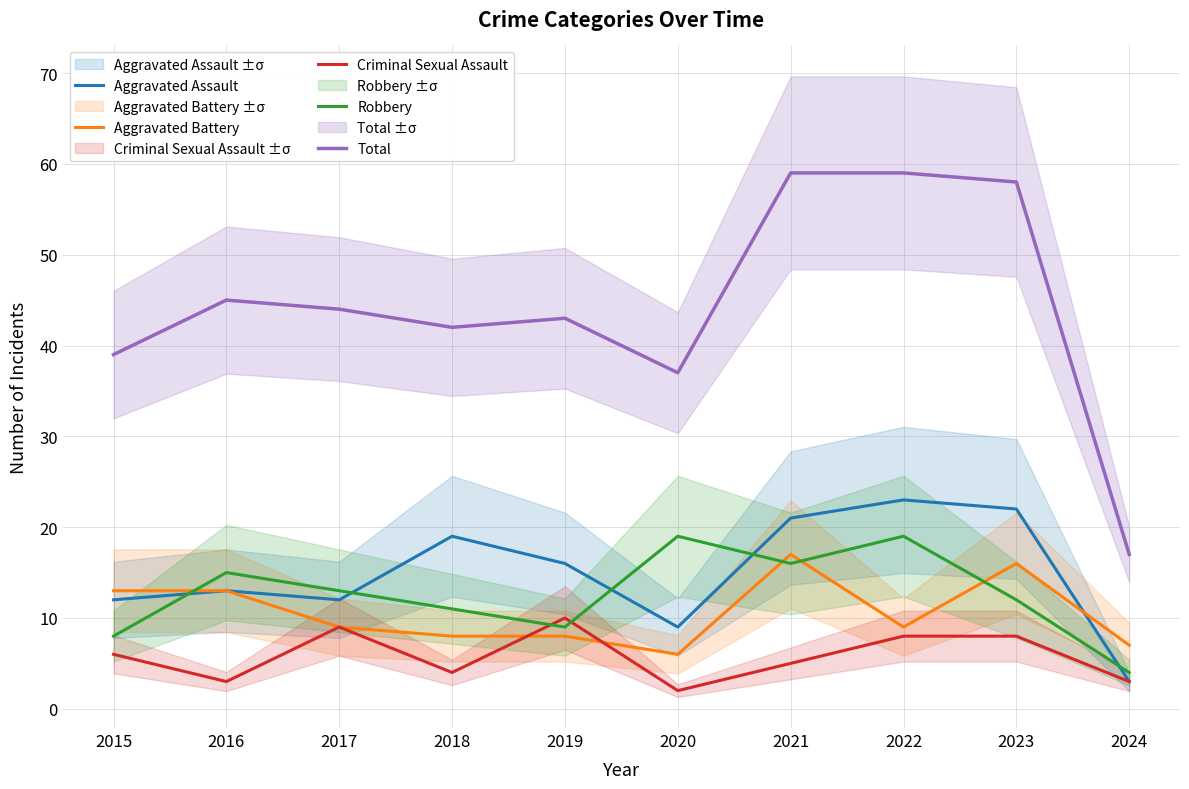

At which label does Aggravated Assault first exceed 16?

2018